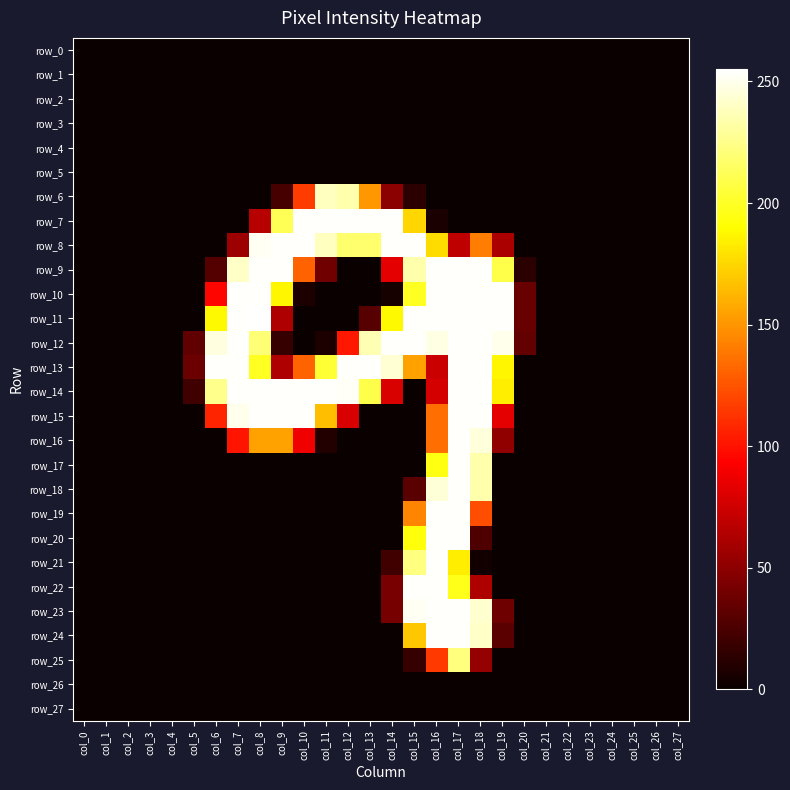

List the labels in order of row_18 value, smallest first.

col_0, col_1, col_2, col_3, col_4, col_5, col_6, col_7, col_8, col_9, col_10, col_11, col_12, col_13, col_14, col_19, col_20, col_21, col_22, col_23, col_24, col_25, col_26, col_27, col_15, col_18, col_16, col_17